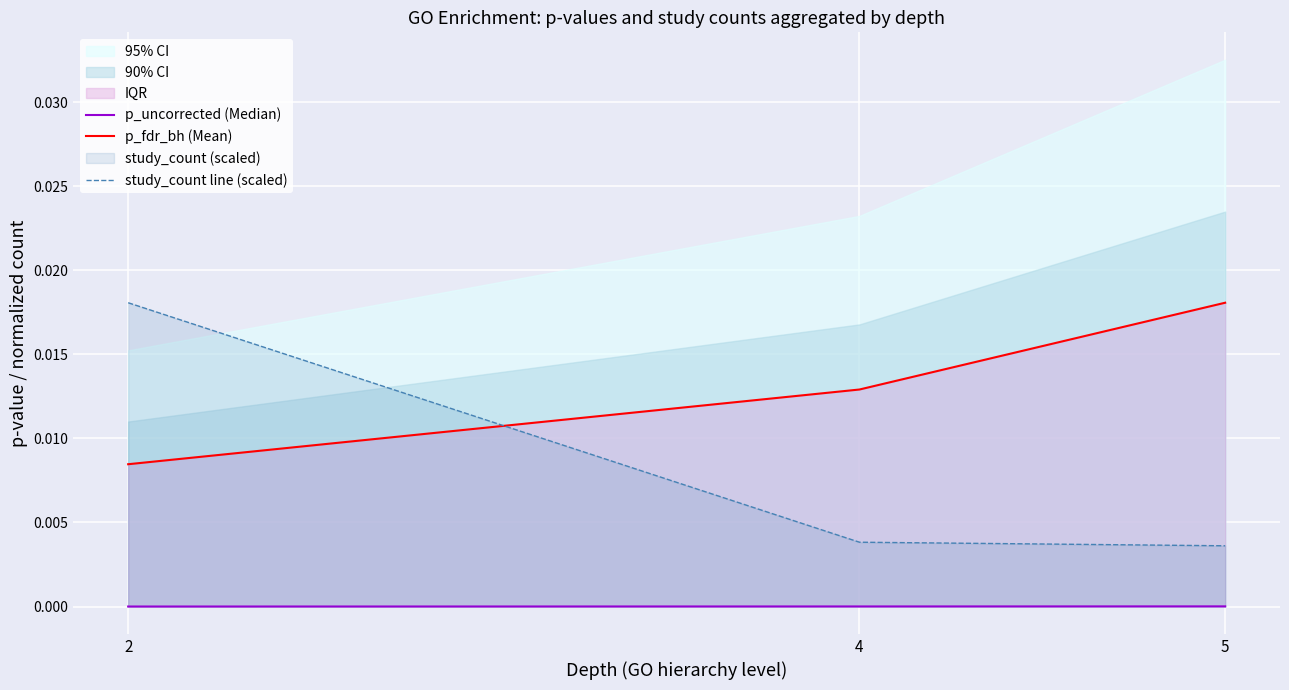

Which series has the largest total across all categories?

p_fdr_bh (Mean)